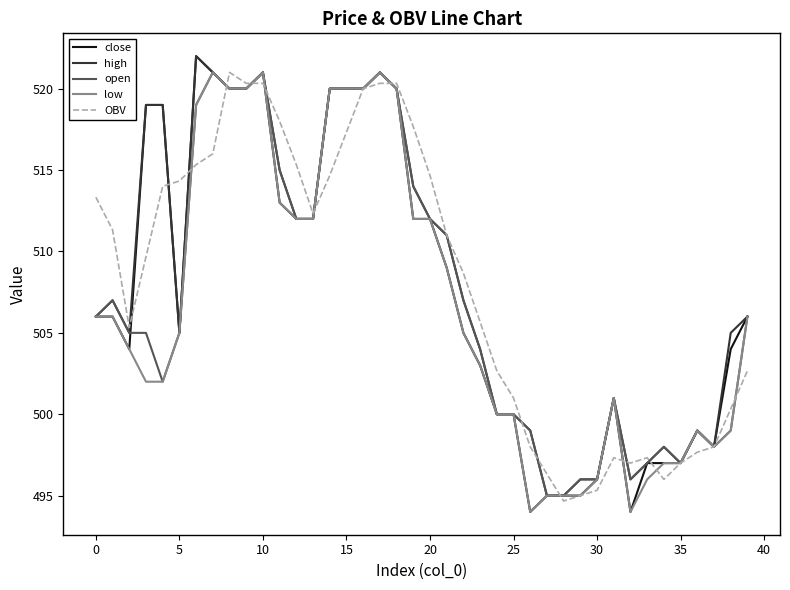

What is the lowest value of the open series?

495.0